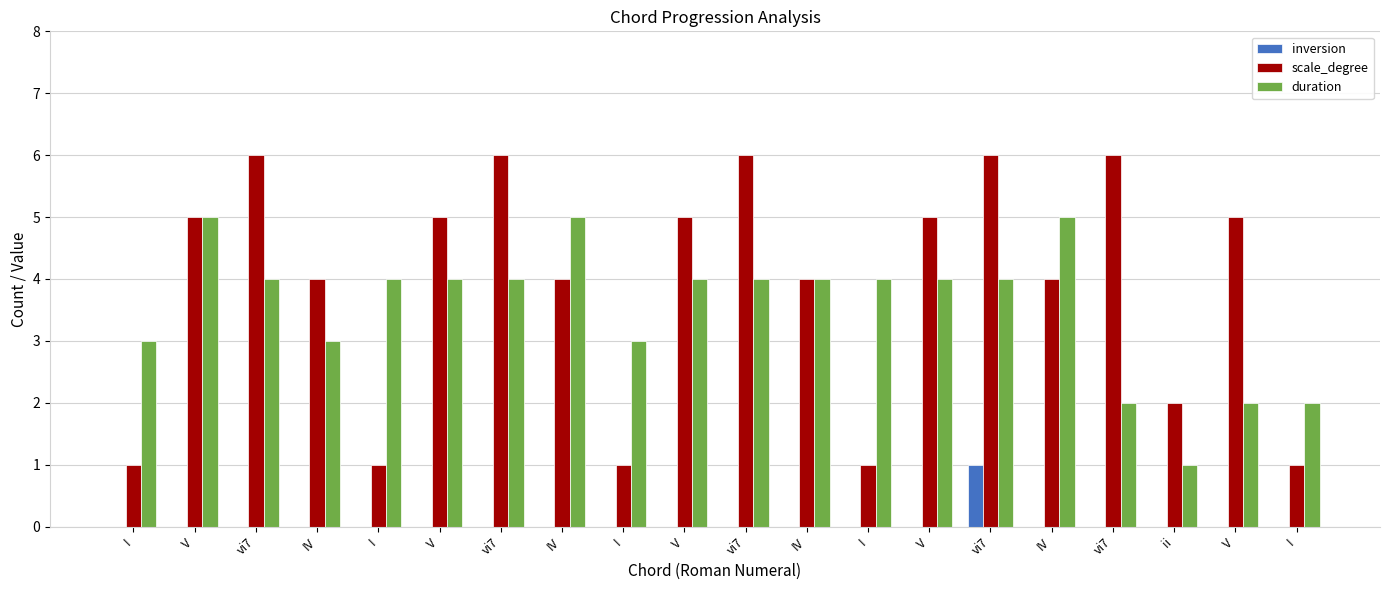

How many distinct data groups are displayed?

3